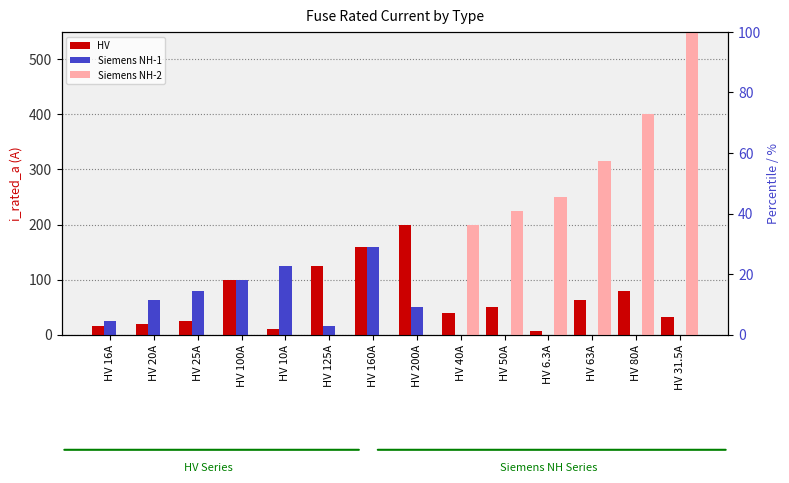

Rank the series at HV 63A from highest to lowest value.

Siemens NH-2, HV, Siemens NH-1